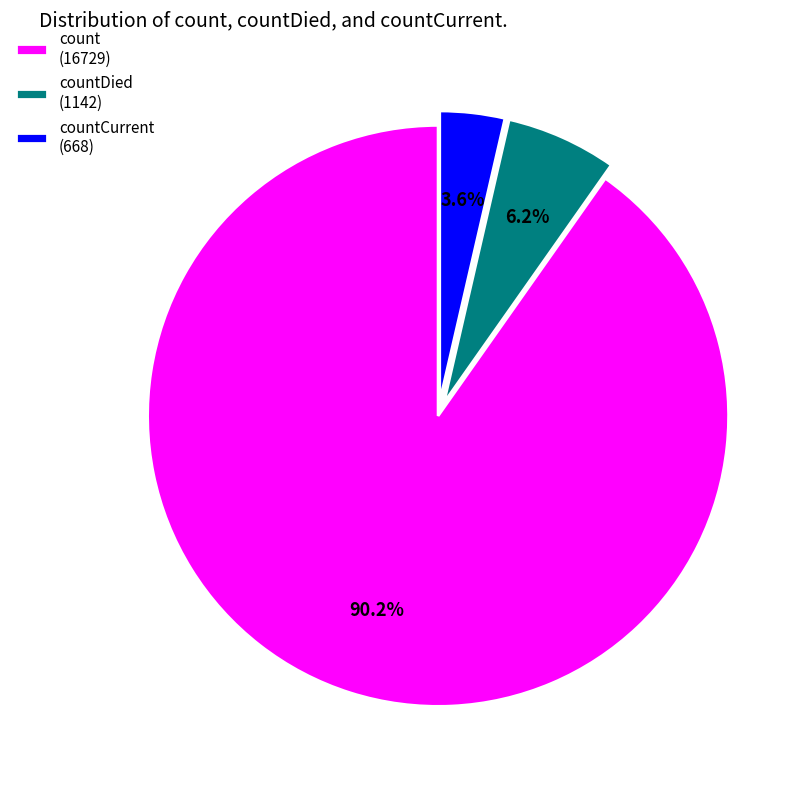

How many slices are in this pie chart?

3